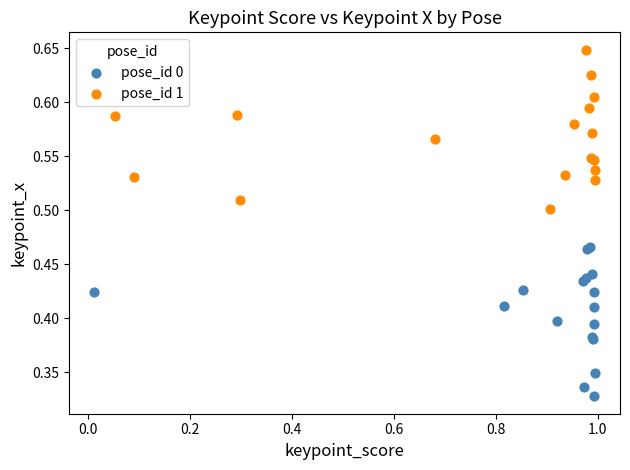

Which series reaches the maximum Y coordinate?

pose_id 1